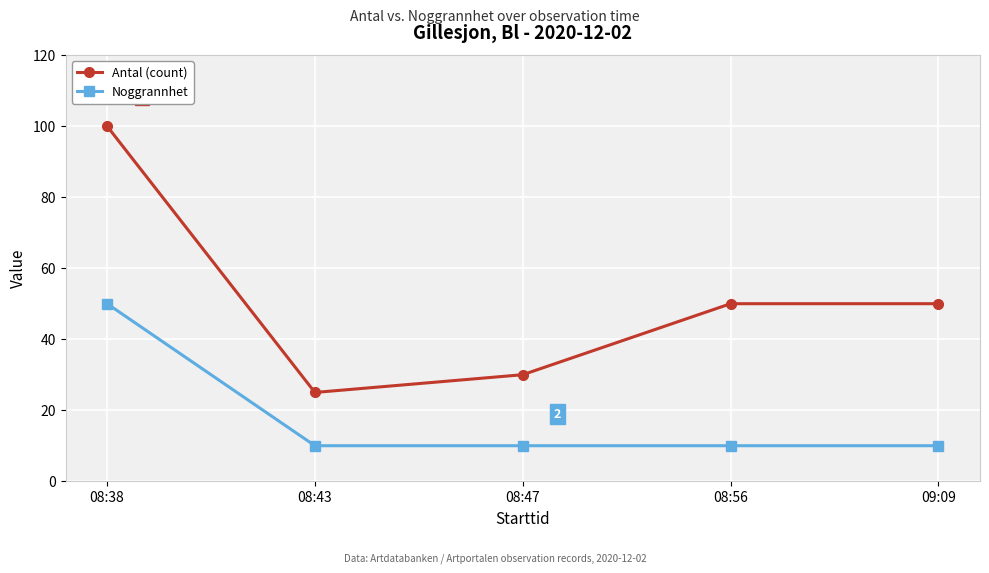

Reading left to right, list all the values displayed in this chart.

Antal (count): 08:38=100	08:43=25	08:47=30	08:56=50	09:09=50
Noggrannhet: 08:38=50	08:43=10	08:47=10	08:56=10	09:09=10